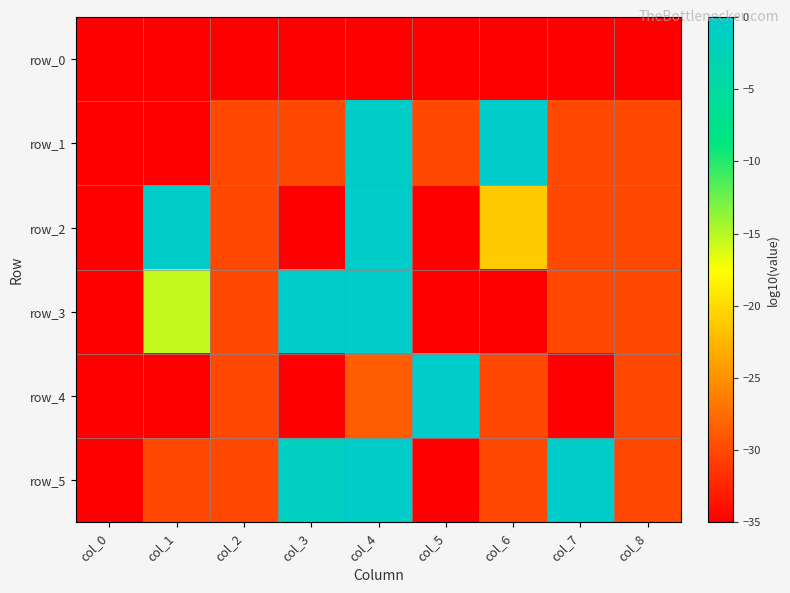

Which series has the largest range (max minus min)?

row_4